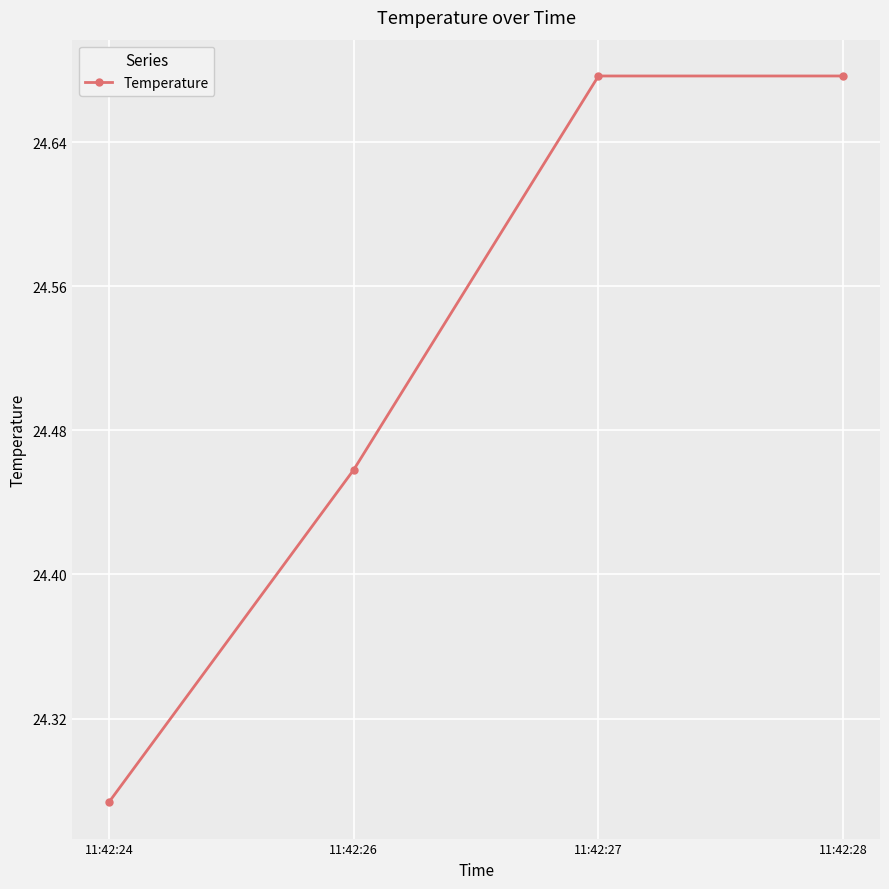

How many categories are shown in the chart?

4